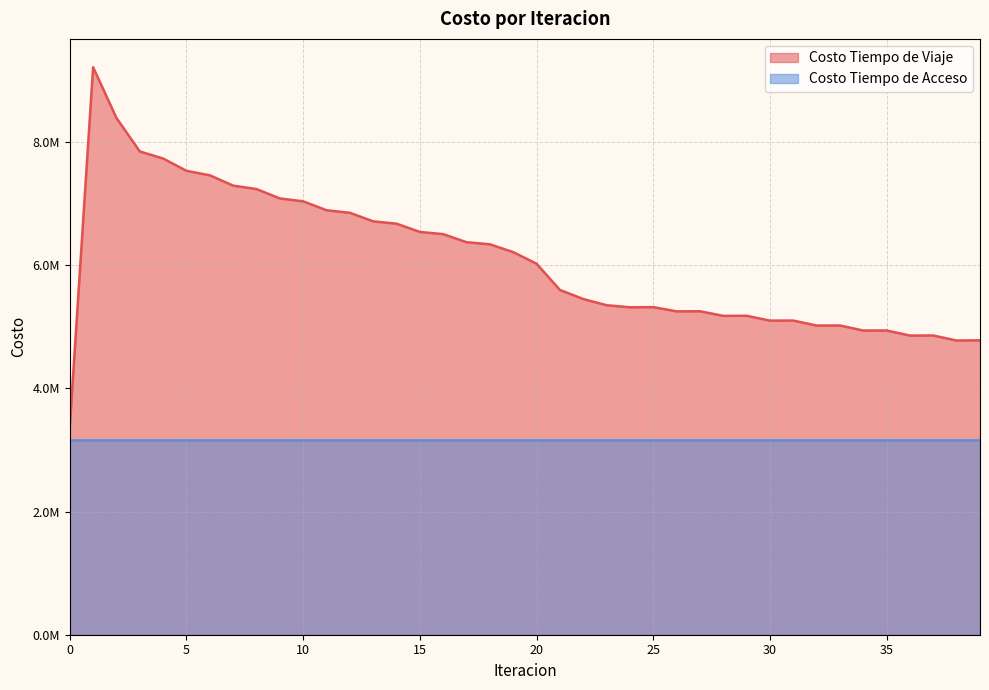

Which has a higher value, 38 or 12?

12